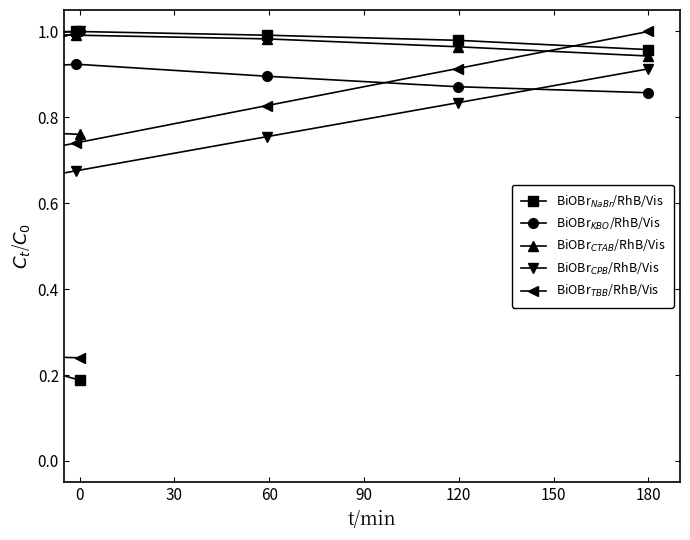

Between 30 and 120, which series saw the biggest shift?

BiOBr$_{TBB}$/RhB/Vis